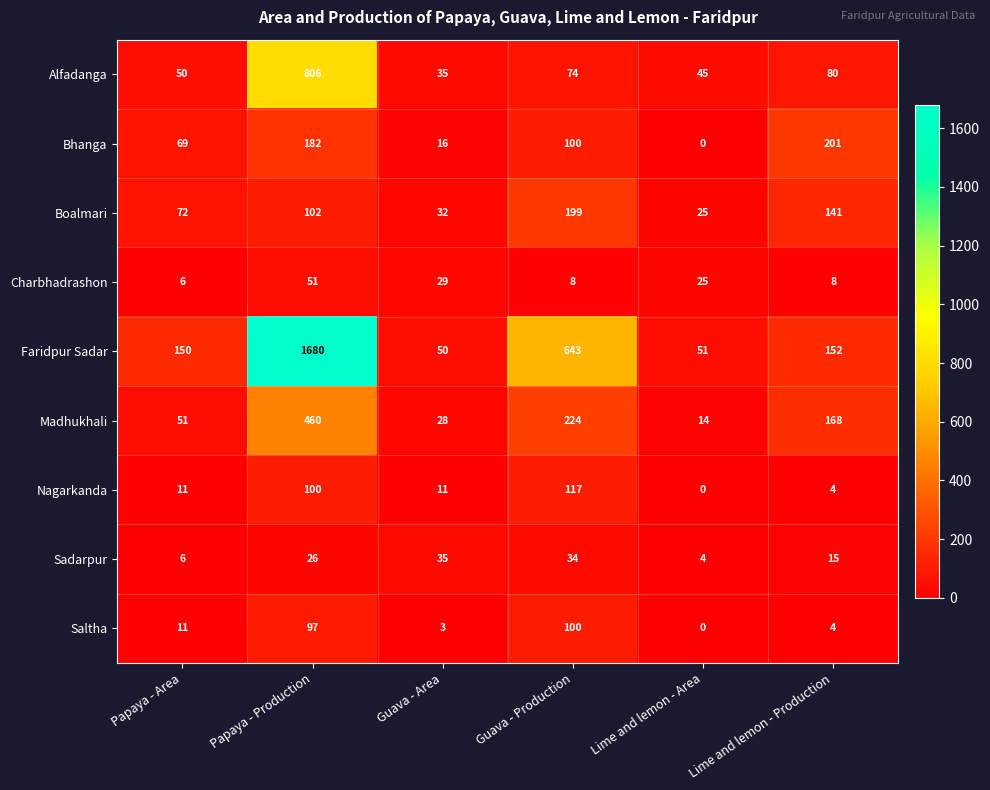

At which label does Charbhadrashon first exceed 25?

Papaya - Production